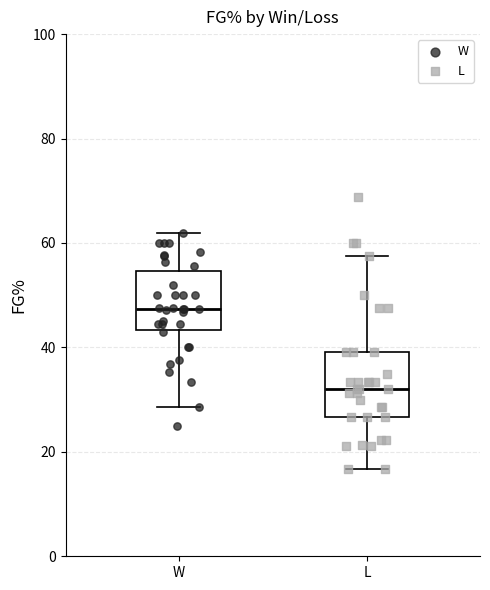

Which box's median line is the lowest?

L